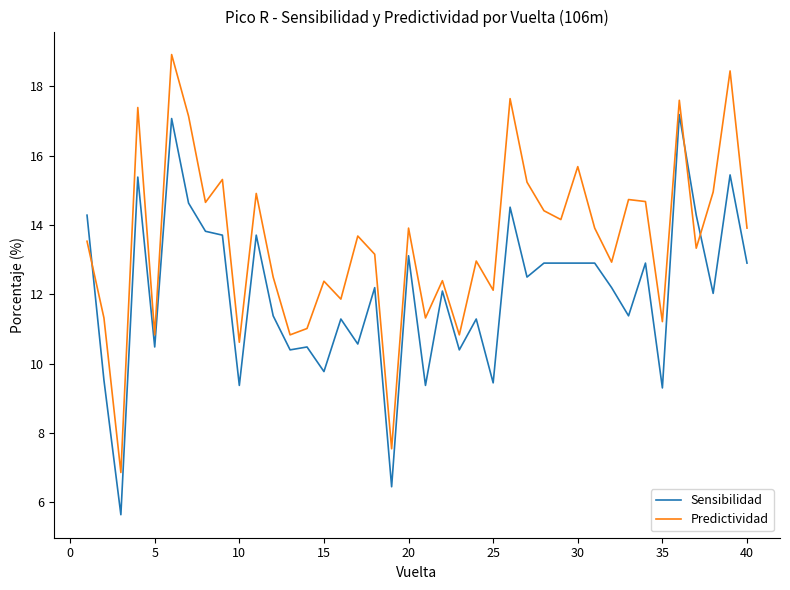

What is the greatest value displayed?

18.9